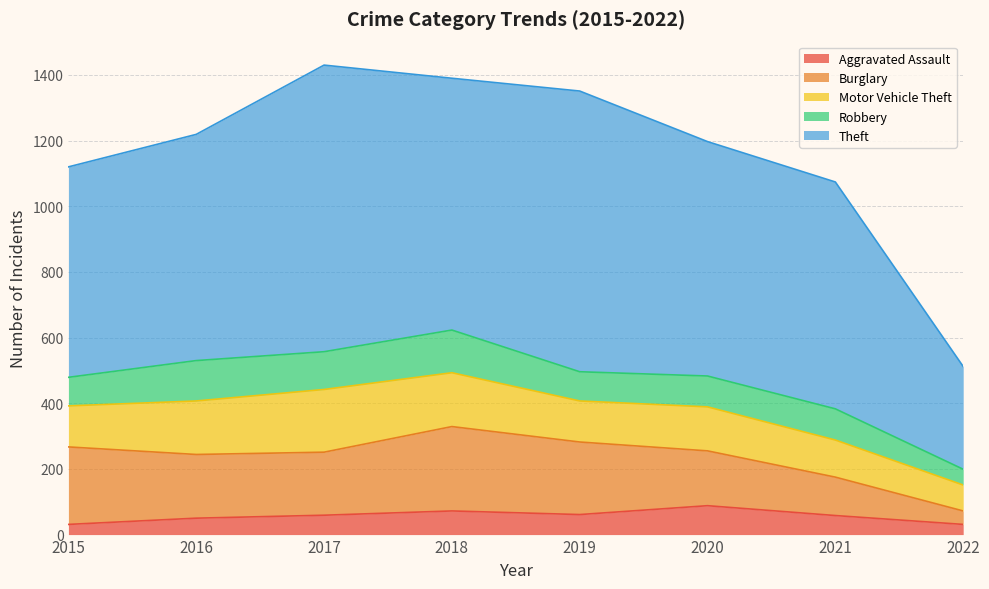

True or false: Aggravated Assault has more than 1 points higher than both neighbors.

True